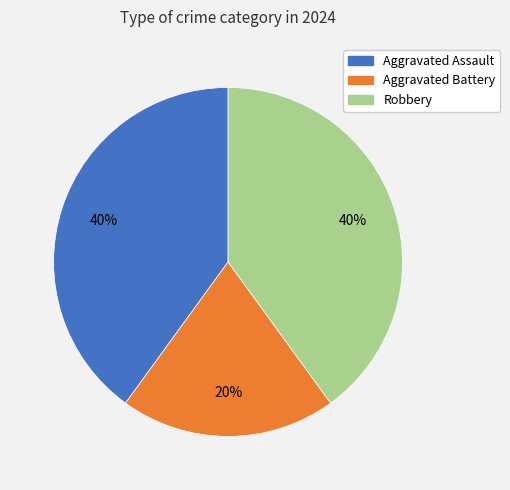

Approximately how many times larger is the value at Aggravated Assault compared to Aggravated Battery?

2.0